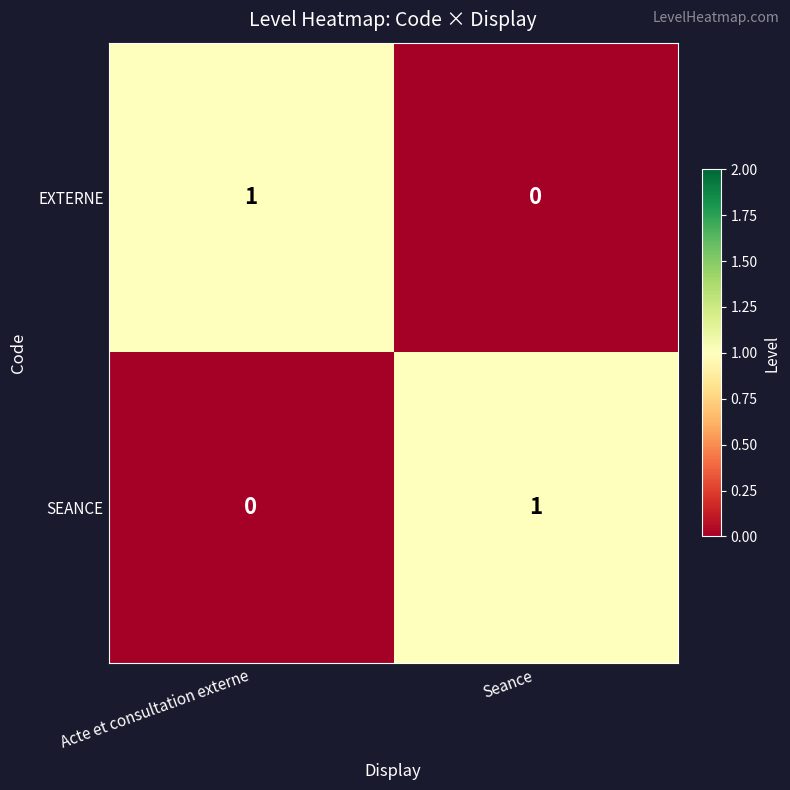

Is the value of EXTERNE at Seance greater than the value of SEANCE at Seance?

No